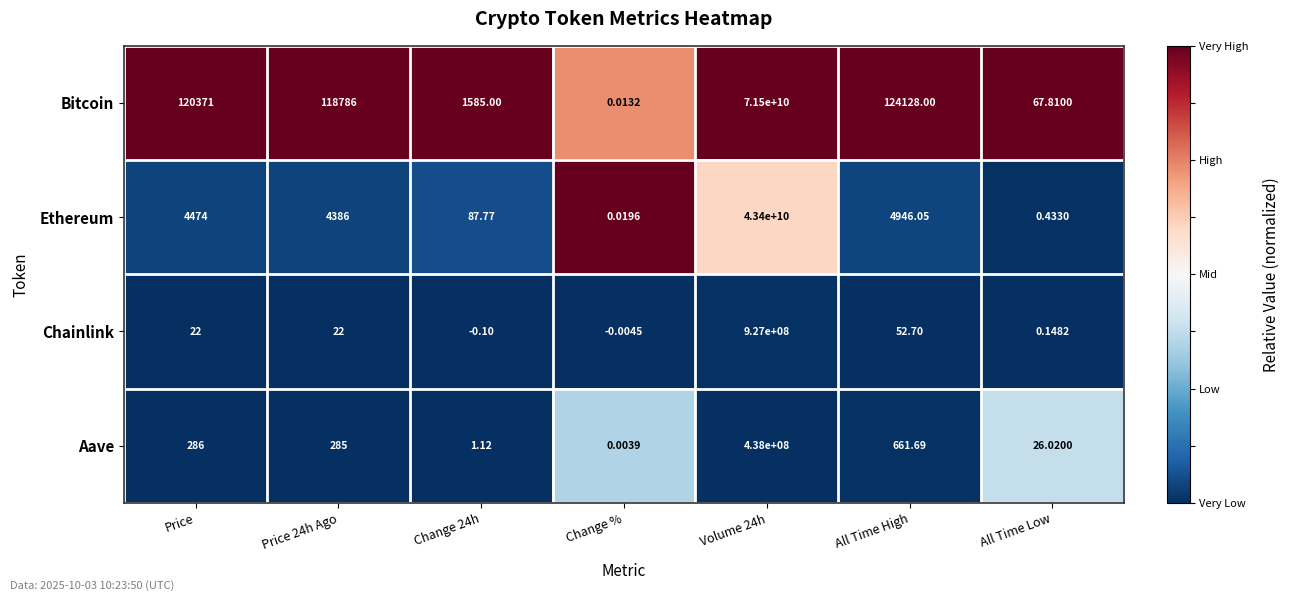

Which series has the largest total across all categories?

Bitcoin